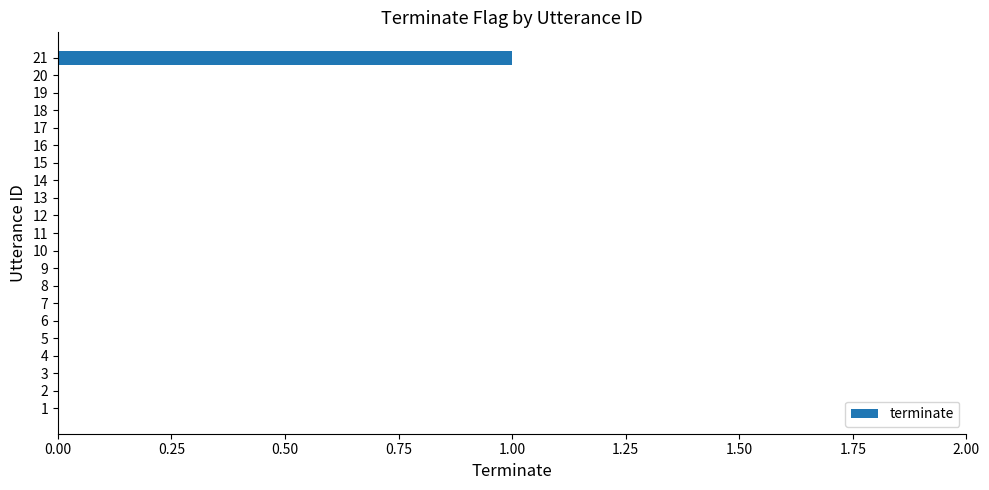

Which category has the highest value across all series?

21